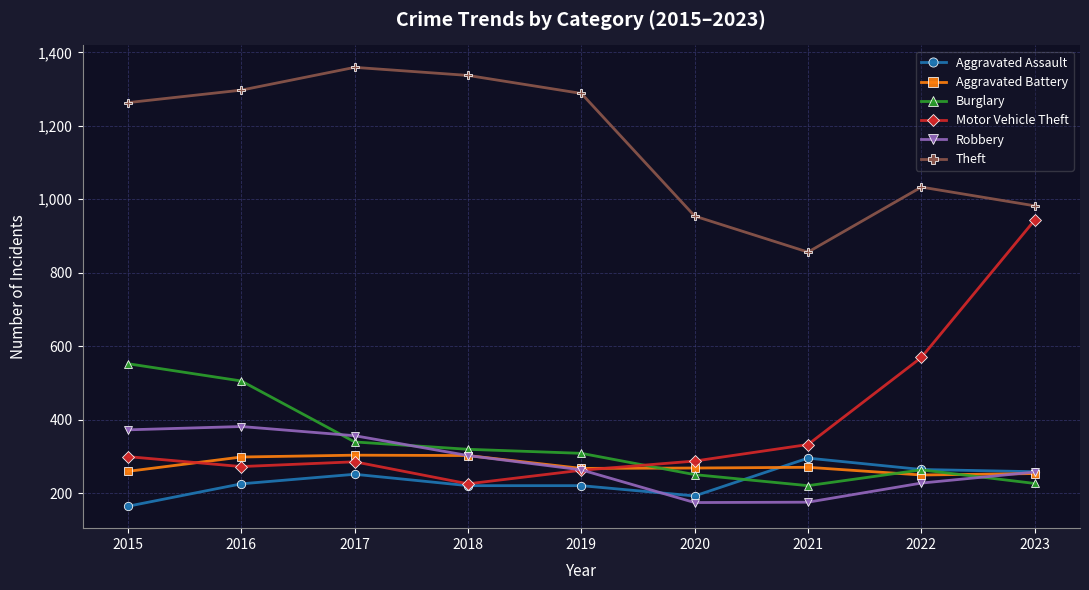

What is the difference between the second highest and minimum values in the Burglary series?

285